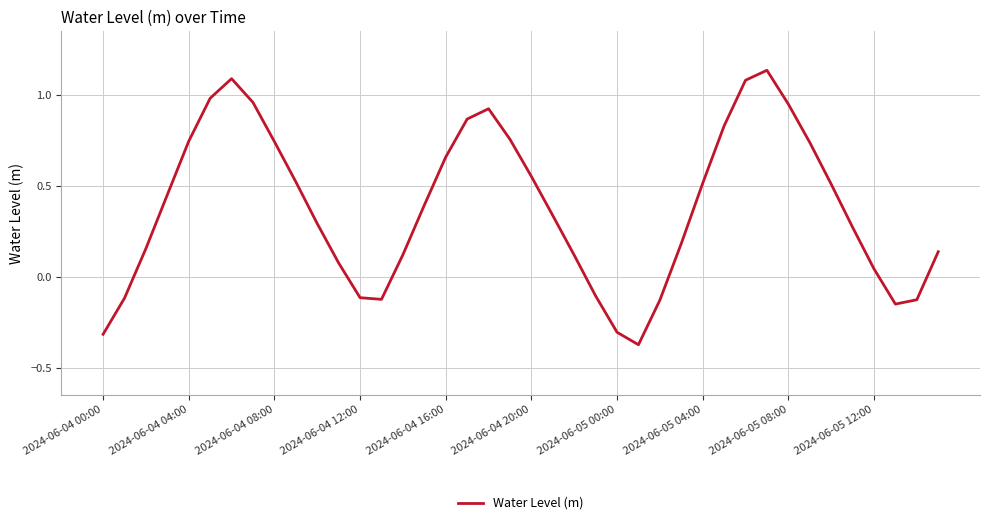

What is the difference between the maximum and minimum values?

1.5